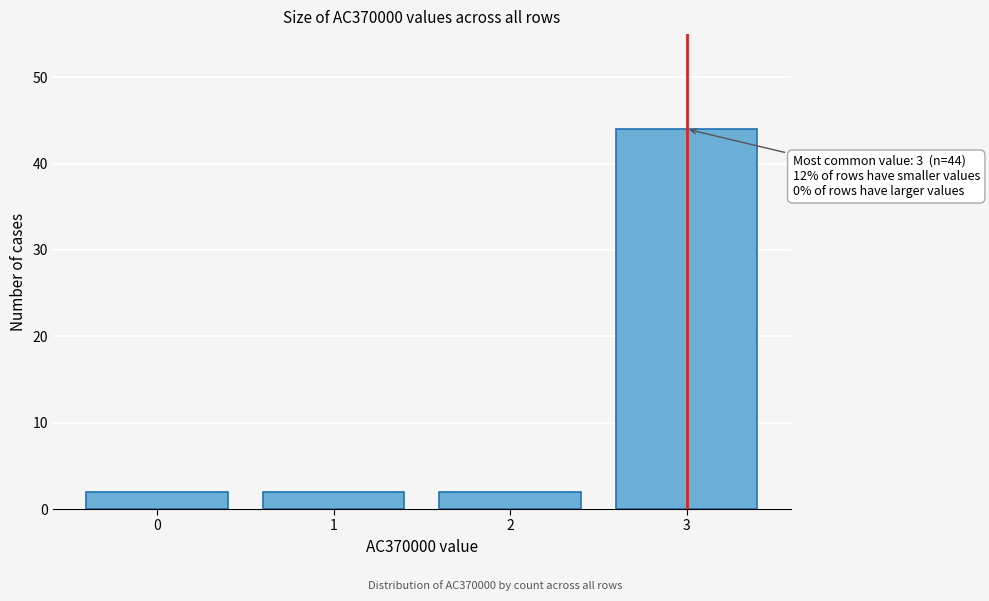

Reading right to left, transcribe all the data shown in this chart.

3=44	2=2	1=2	0=2